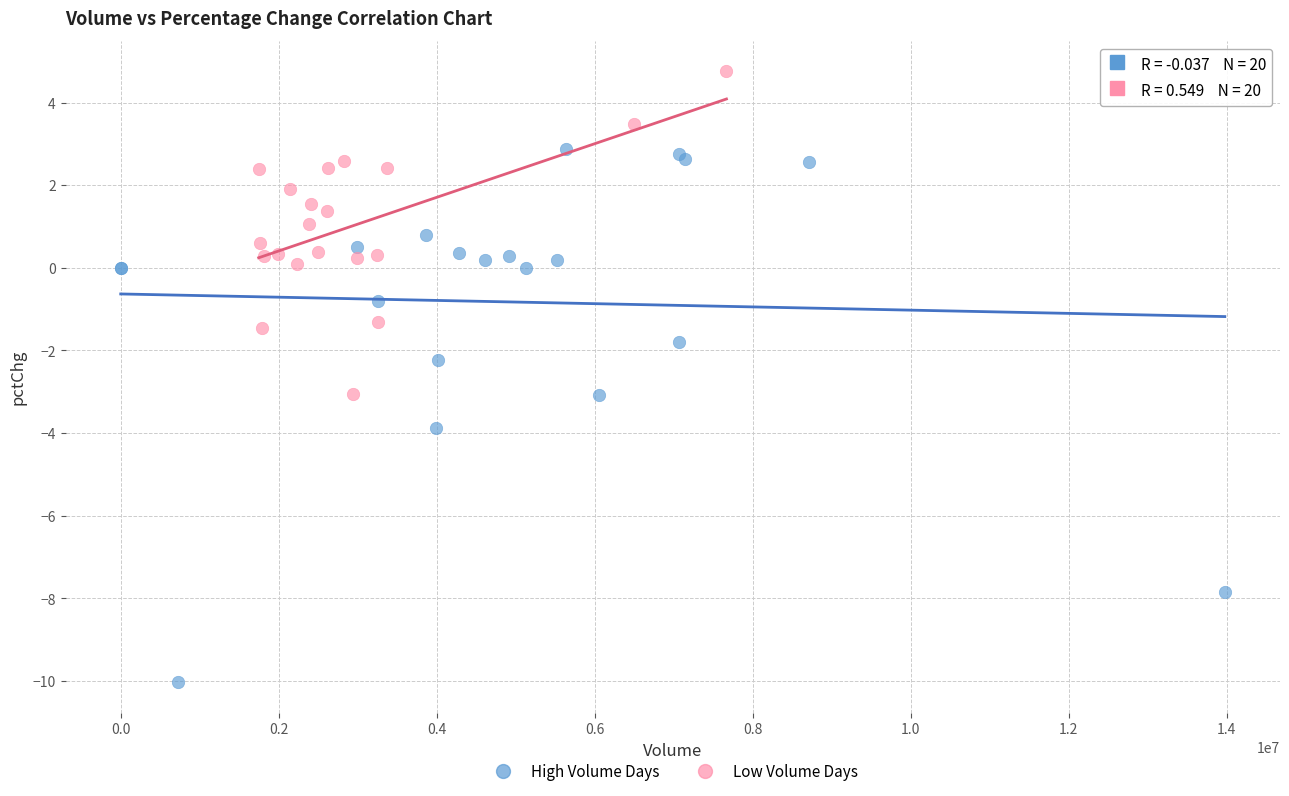

Which series has the largest Y range (max minus min)?

High Volume Days